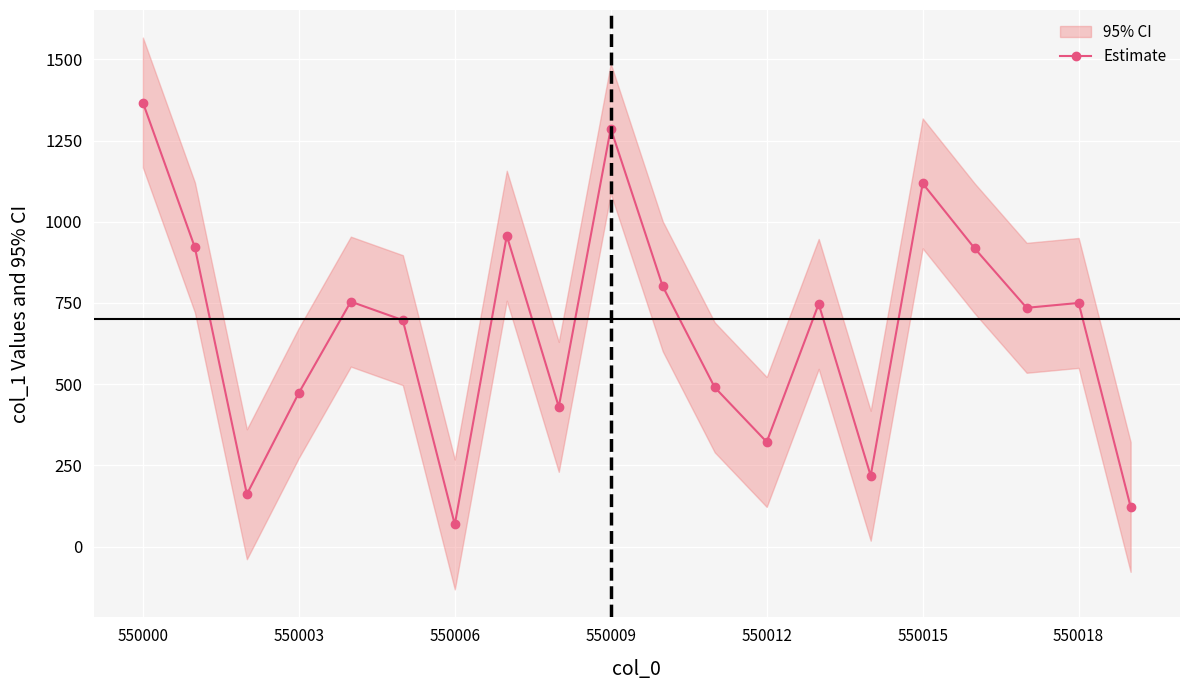

How many points are higher than both their immediate neighbors (excluding endpoints)?

6